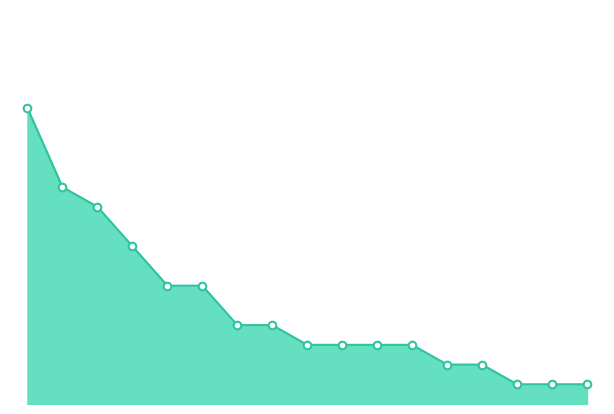

Is this an area chart (filled region under the line)?

Yes